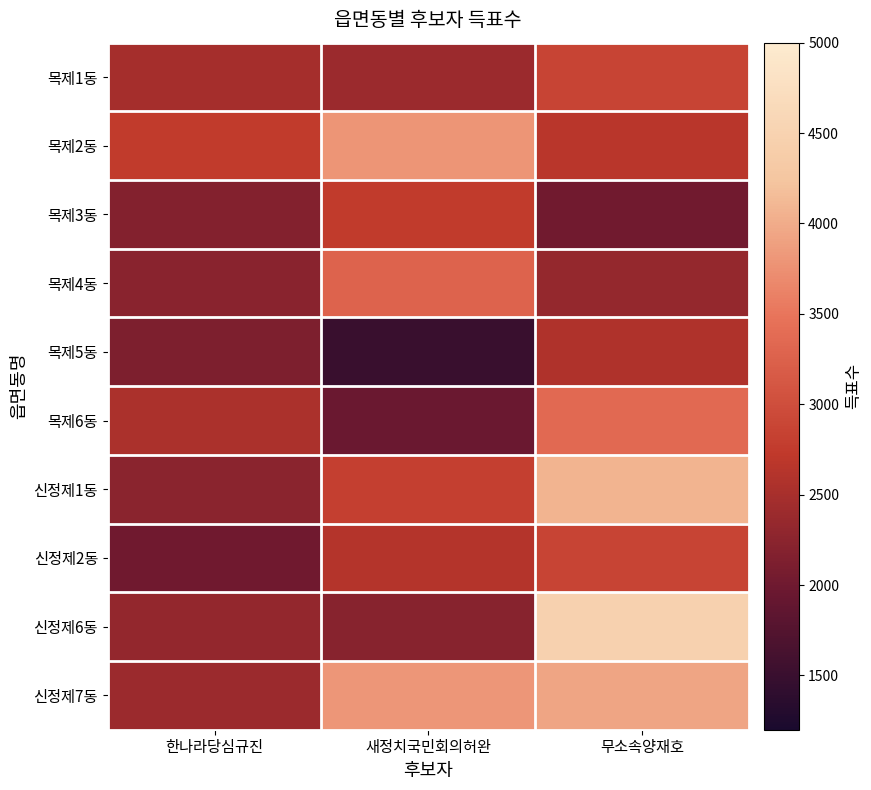

At which category does the chart reach its minimum across all series?

새정치국민회의허완